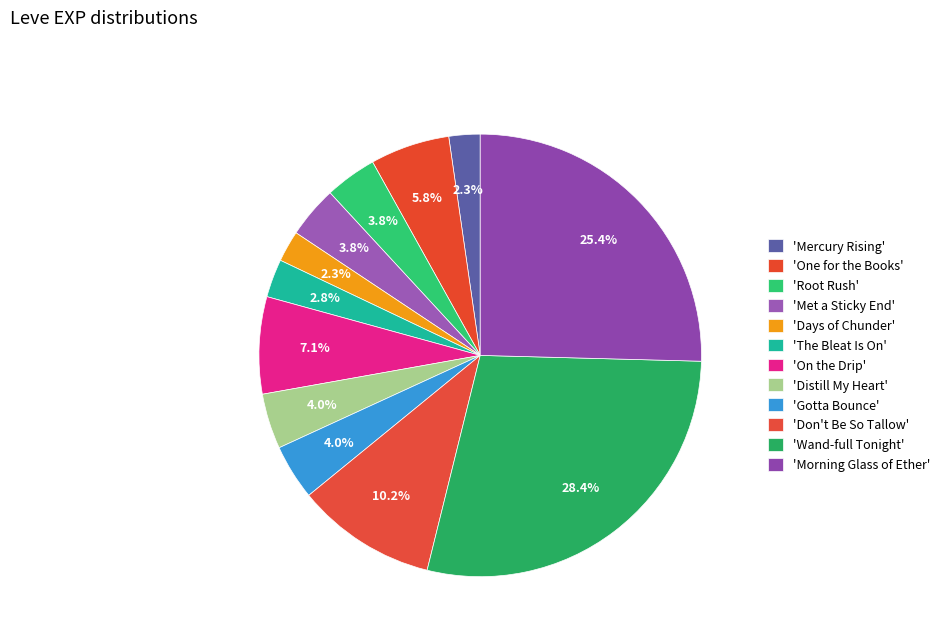

To the nearest percent, what is the average slice percentage?

8%